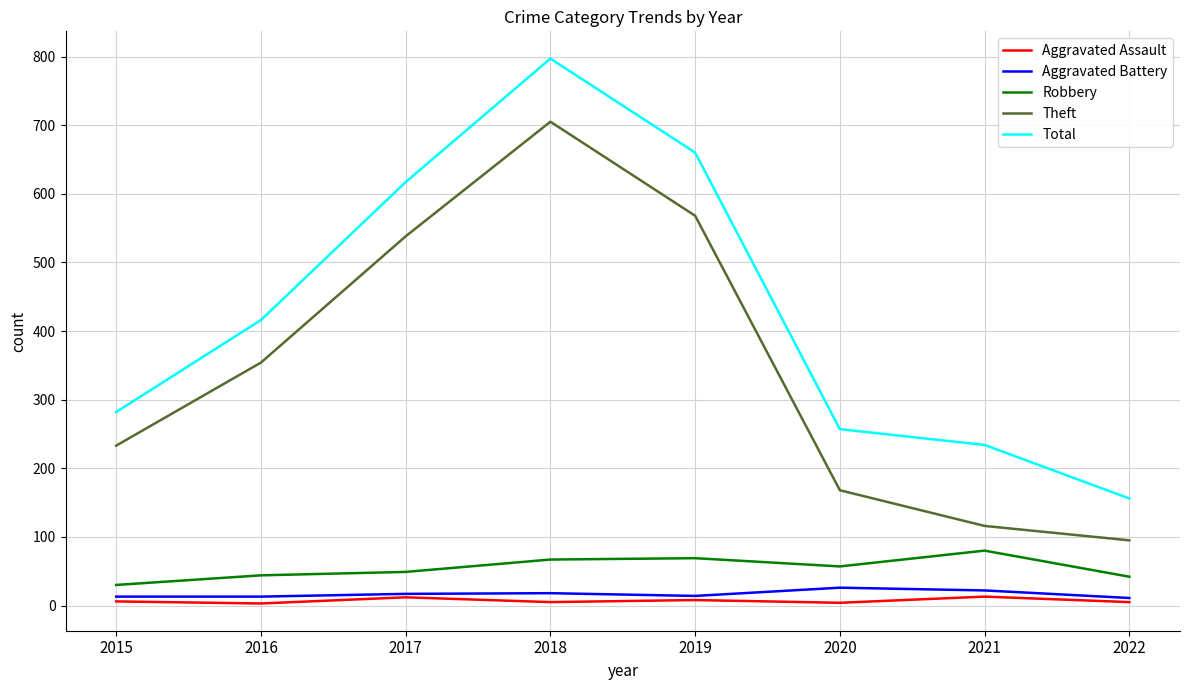

At which category is the sum across all series the highest?

2018